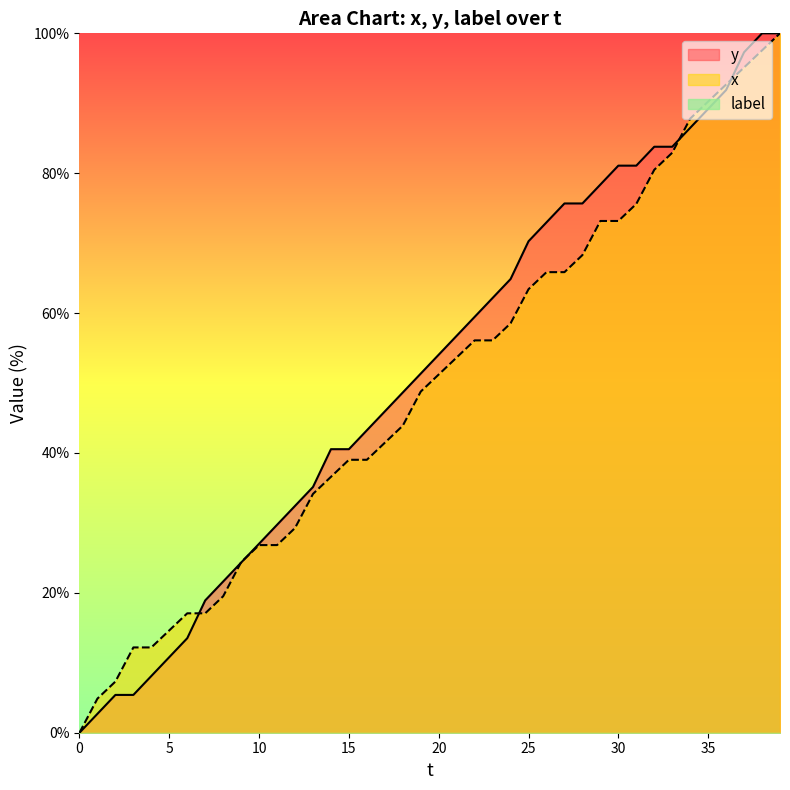

Reading right to left, list all the values displayed in this chart.

y: 100.0	100.0	97.3	91.9	89.2	86.5	83.8	83.8	81.1	81.1	78.4	75.7	75.7	73.0	70.3	64.9	62.2	59.5	56.8	54.1	51.4	48.6	45.9	43.2	40.5	40.5	35.1	32.4	29.7	27.0	24.3	21.6	18.9	13.5	10.8	8.1	5.4	5.4	2.7	0.0
x: 100.0	97.6	95.1	92.7	90.2	87.8	82.9	80.5	75.6	73.2	73.2	68.3	65.9	65.9	63.4	58.5	56.1	56.1	53.7	51.2	48.8	43.9	41.5	39.0	39.0	36.6	34.1	29.3	26.8	26.8	24.4	19.5	17.1	17.1	14.6	12.2	12.2	7.3	4.9	0.0